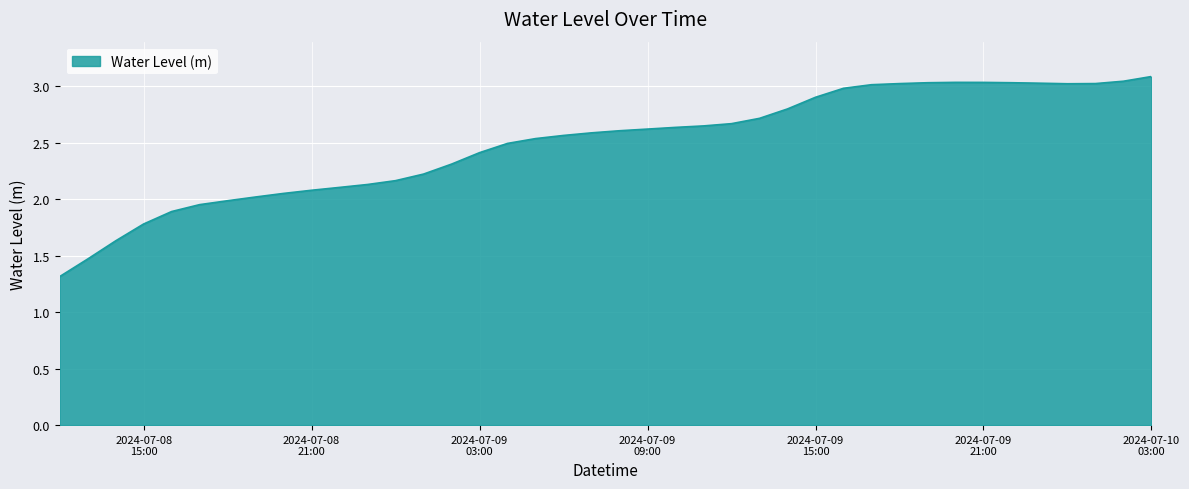

What is the maximum value shown in the chart?

3.1